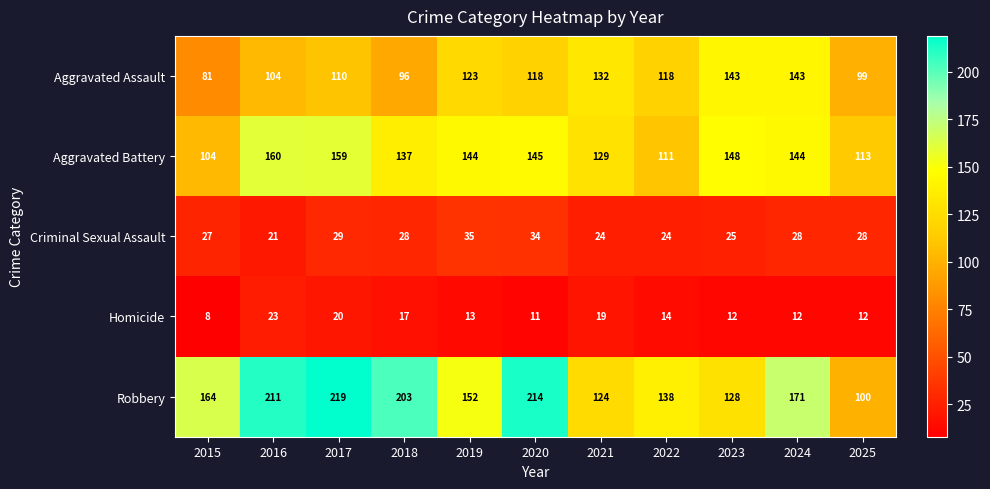

True or false: Criminal Sexual Assault has a value of 12 at 2021.

False